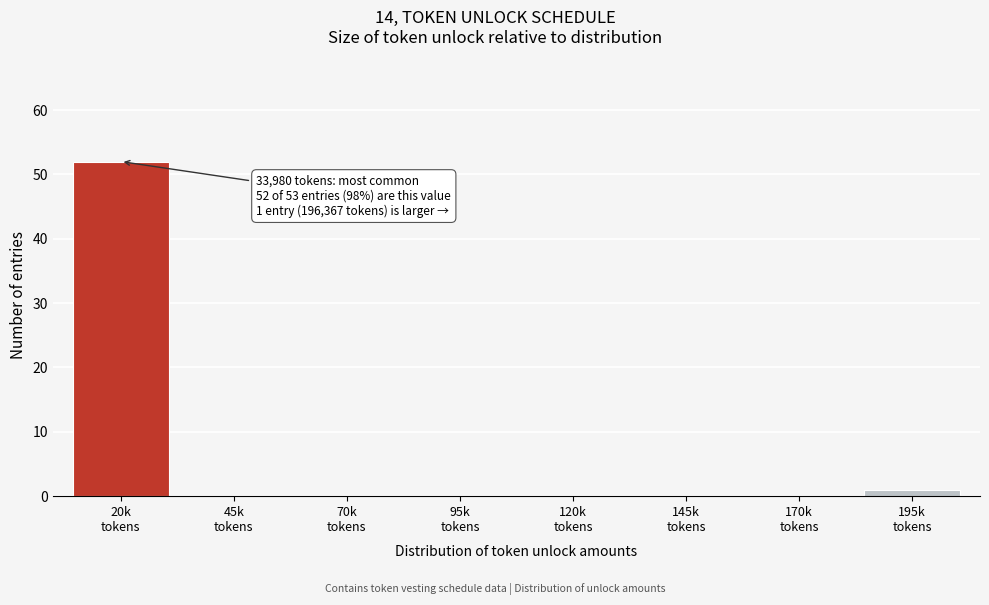

What is the sum of all values?

53